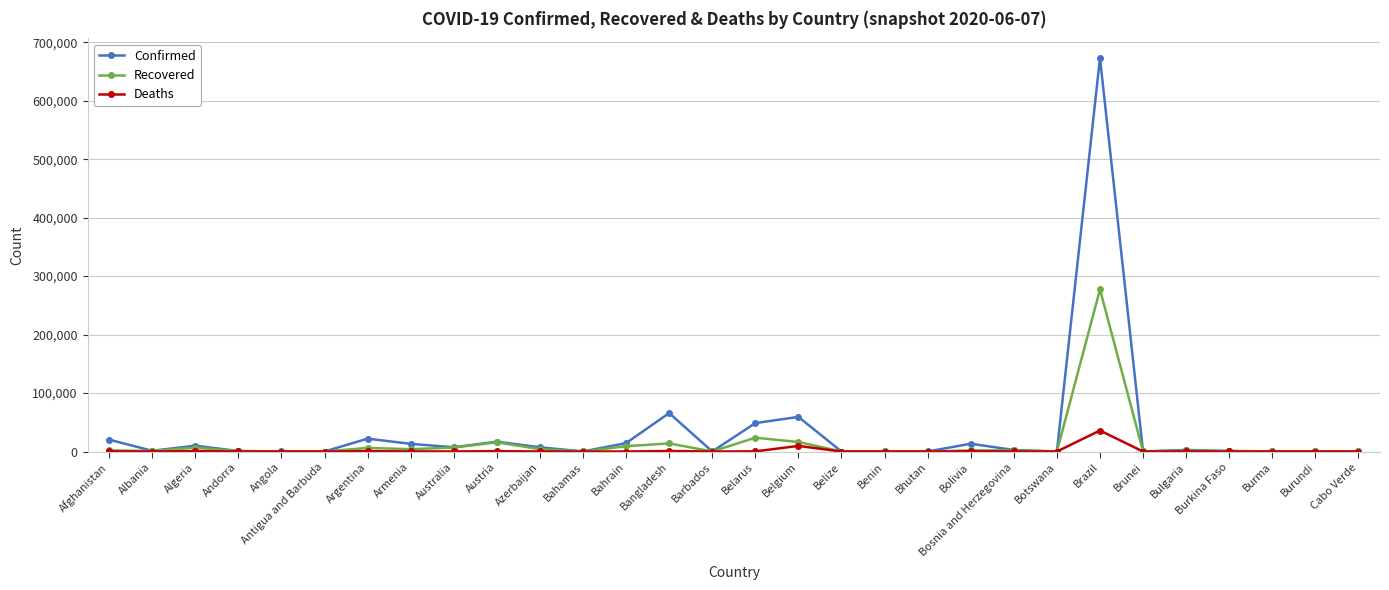

Count the number of categories in the chart.

30